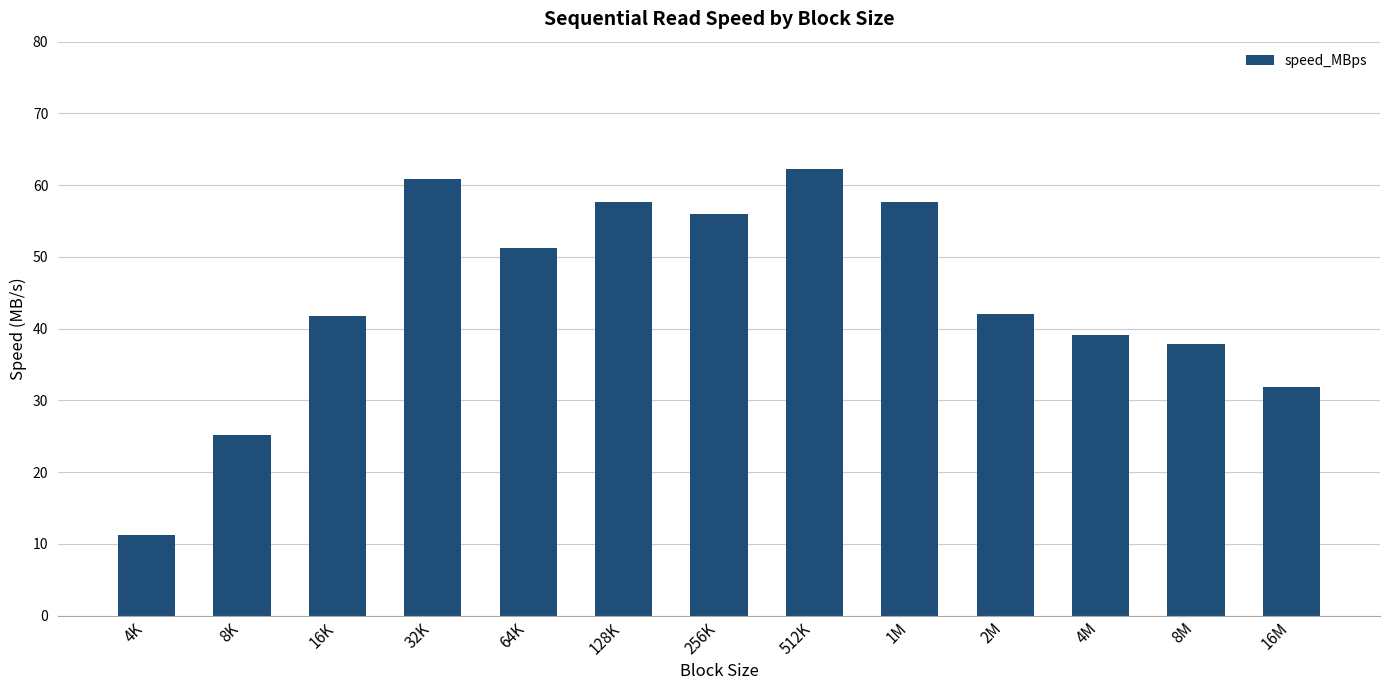

What is the difference between the values at 2M and 256K?

14.0